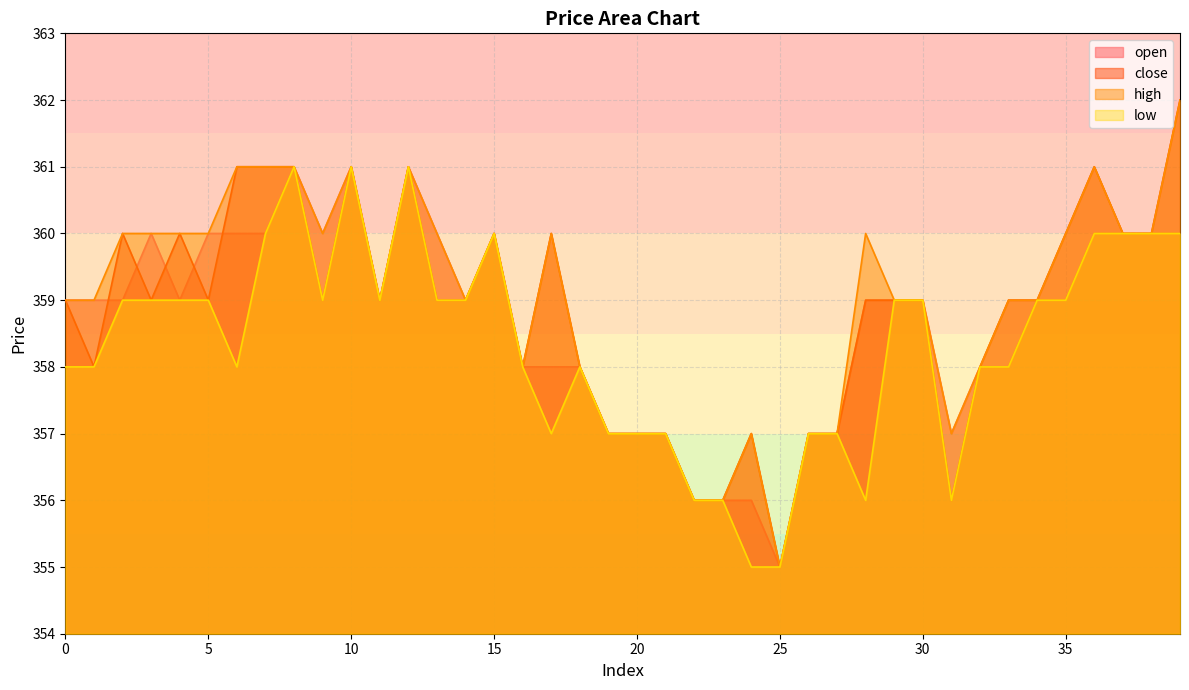

The high series shows 360 at 15. True or false?

True